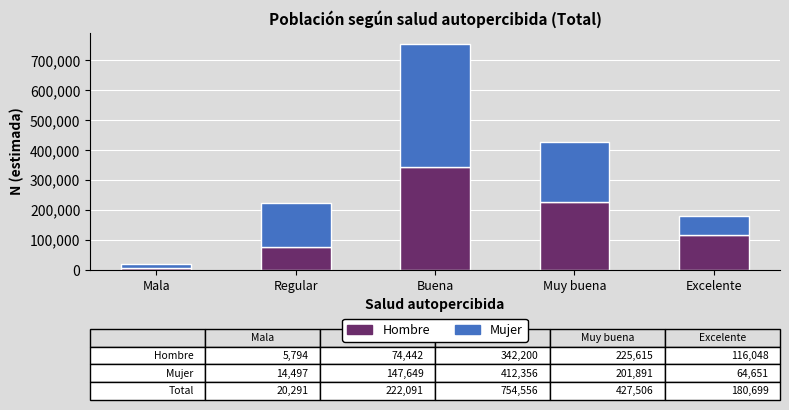

True or false: Hombre has a value of 225615 at Muy buena.

True